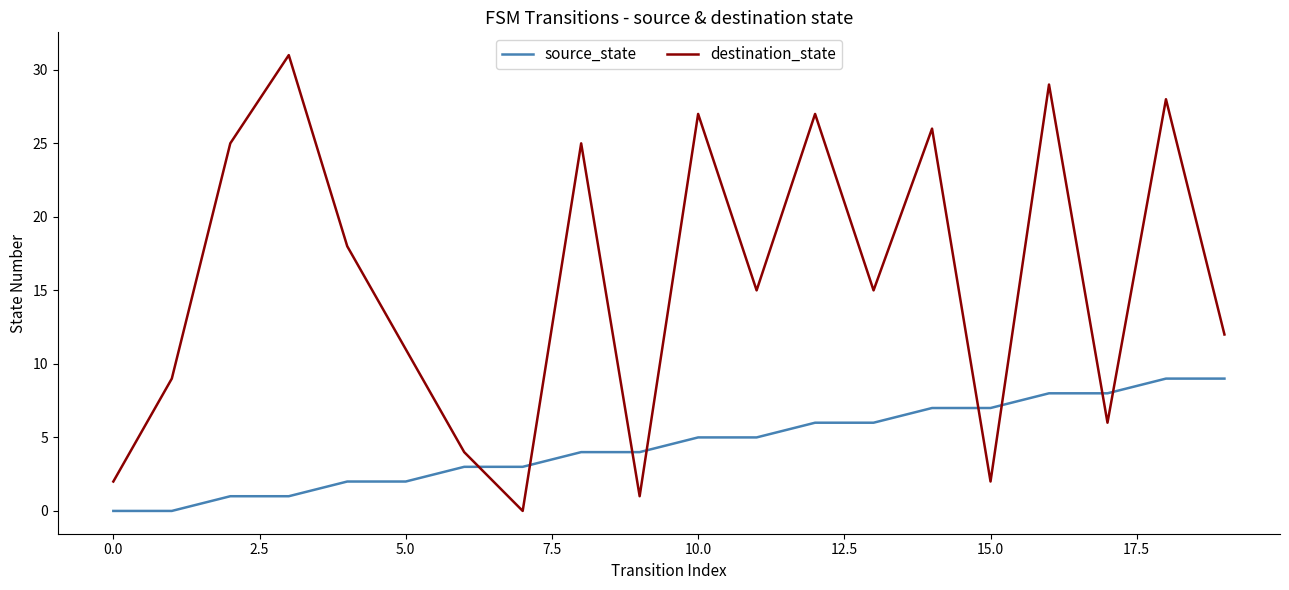

Reading left to right, transcribe all the data shown in this chart.

source_state: 0	0	1	1	2	2	3	3	4	4	5	5	6	6	7	7	8	8	9	9
destination_state: 2	9	25	31	18	11	4	0	25	1	27	15	27	15	26	2	29	6	28	12